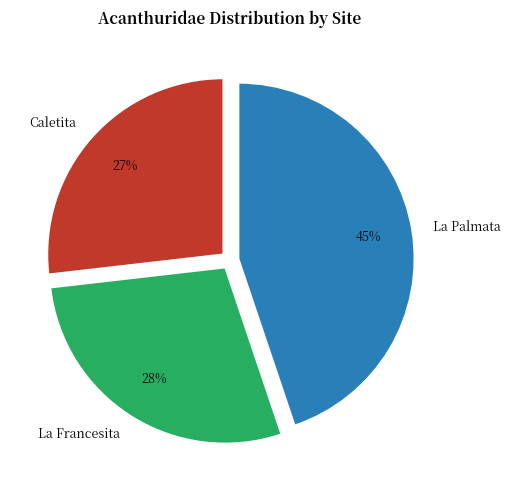

To the nearest percent, what is the combined percentage of La Francesita and La Palmata?

73%